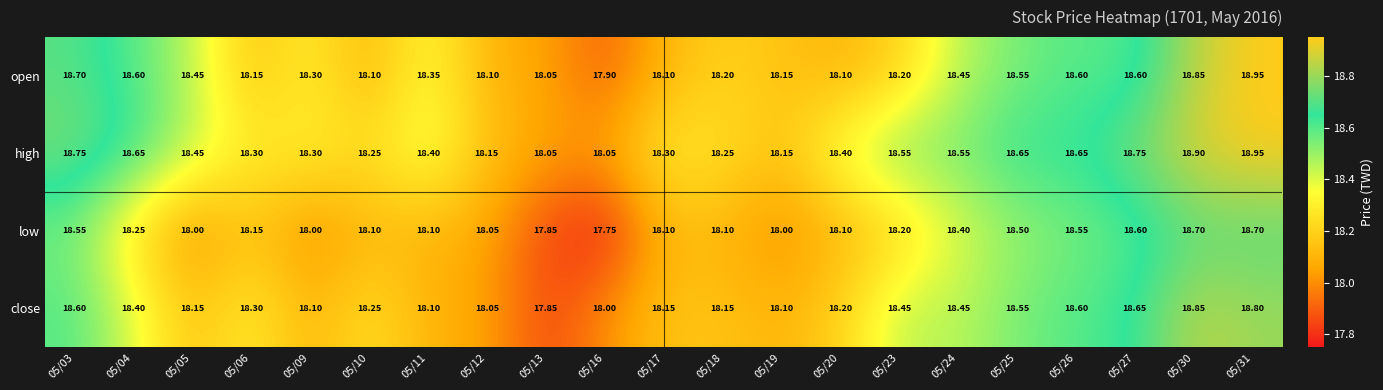

Which series has the largest total across all categories?

high